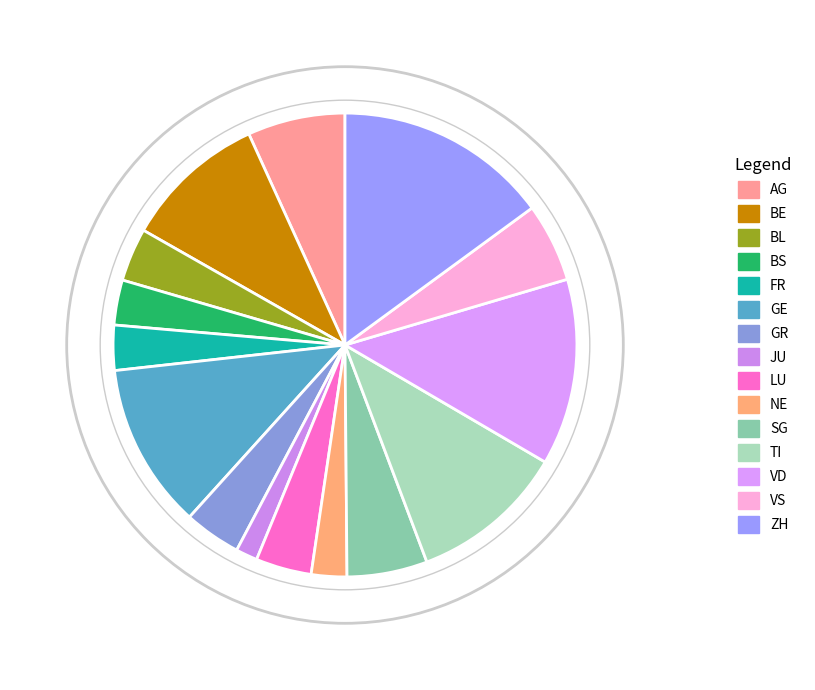

Is it true that GE is 5% of the pie?

False